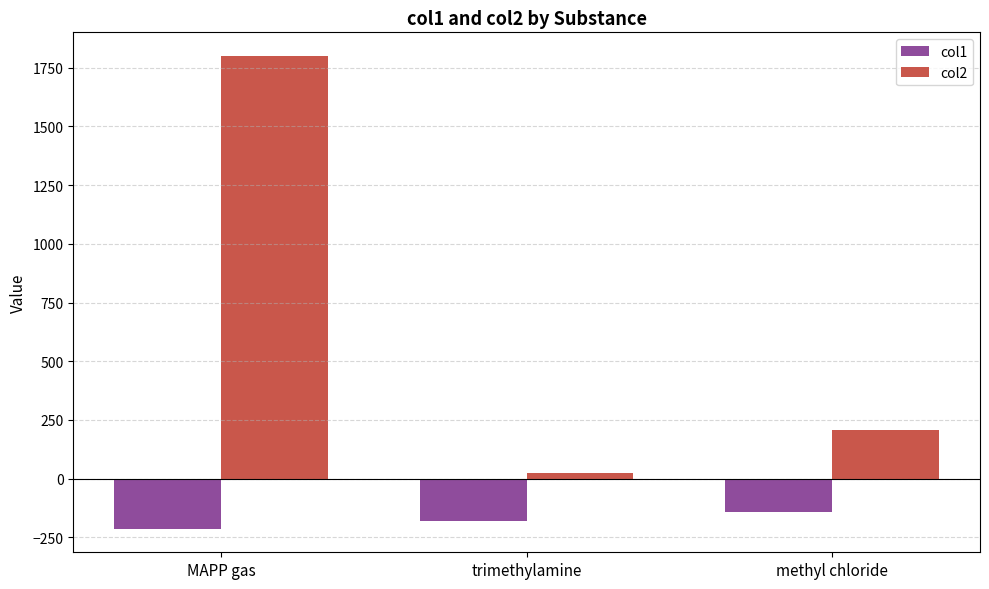

Which category has the highest value in the col1 series?

methyl chloride